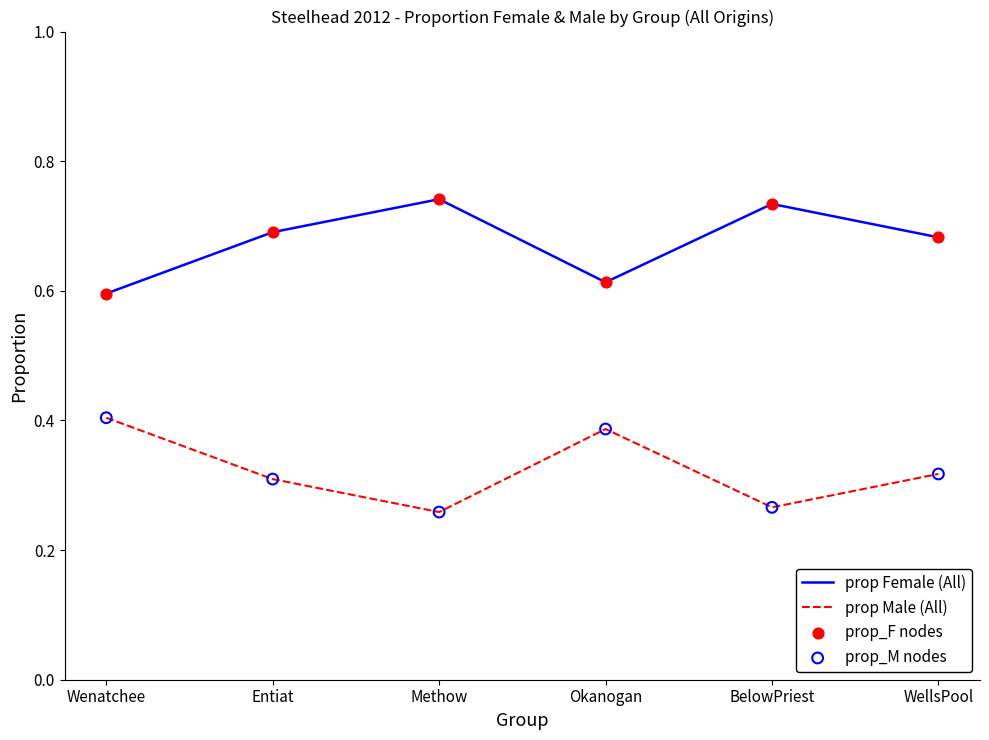

At how many categories does at least one series exceed 0?

6